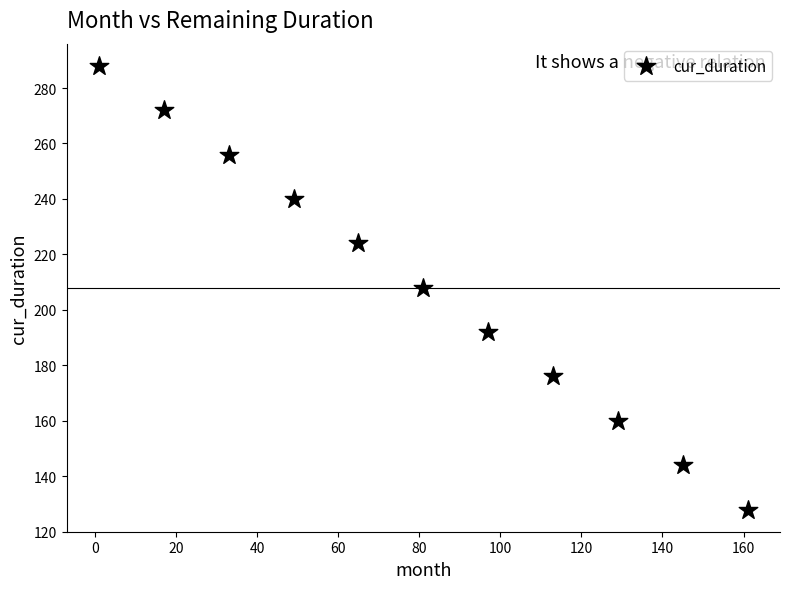

What is the average Y value?

208